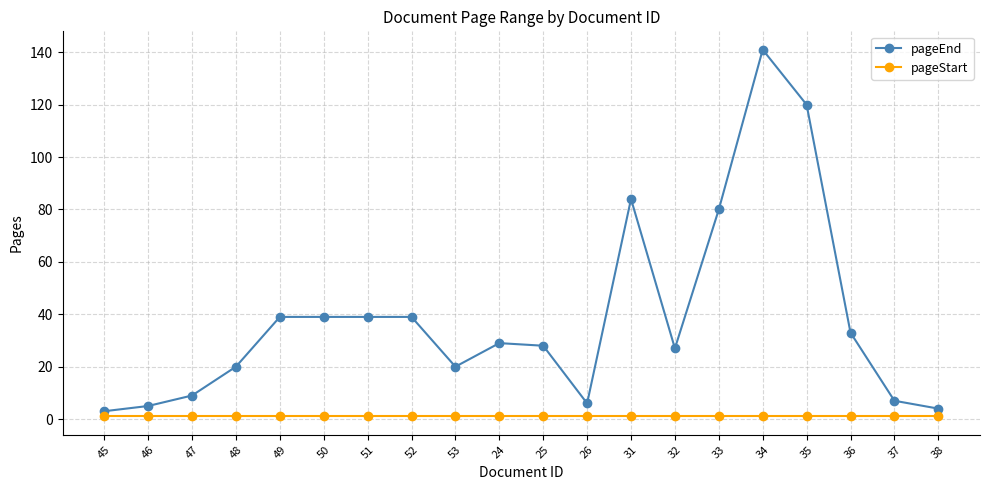

What is the maximum value shown in the chart?

141